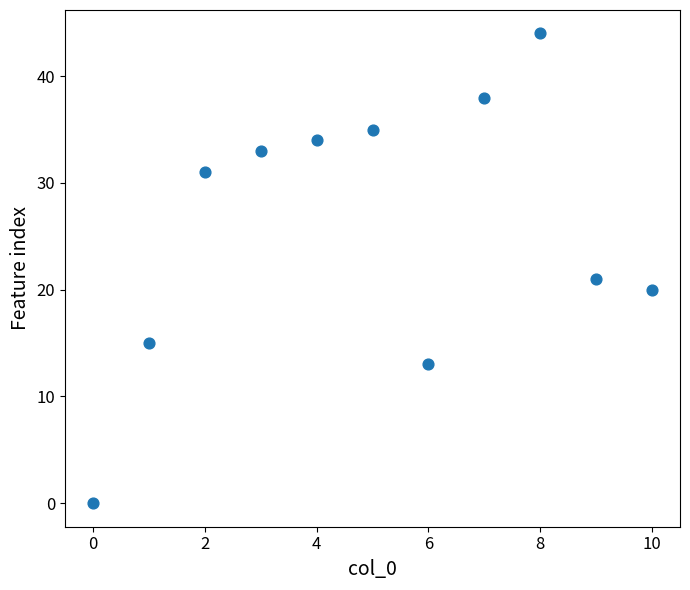

What is the range of Y values (max minus min)?

44